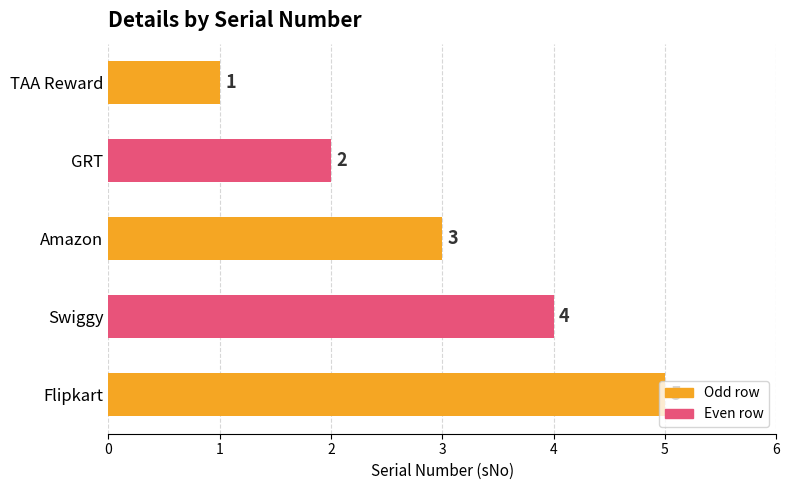

What is the label of the 4th bar from the top?

Swiggy